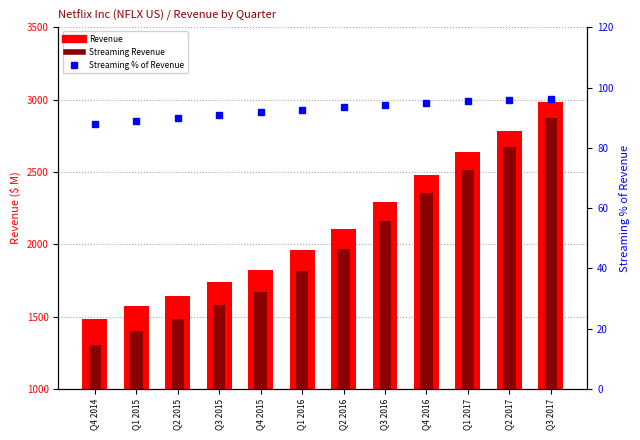

Reading left to right, extract all data points from this chart.

Revenue: 1484.7	1573.1	1644.7	1738.4	1823.3	1957.7	2105.2	2290.2	2477.5	2636.6	2785.5	2984.9
Streaming: 1305.2	1399.9	1480.7	1580.8	1672.3	1813.0	1966.5	2157.8	2351.1	2516.2	2670.7	2874.6
Streaming %: 87.9	89.0	90.0	90.9	91.7	92.6	93.4	94.2	94.9	95.4	95.9	96.3